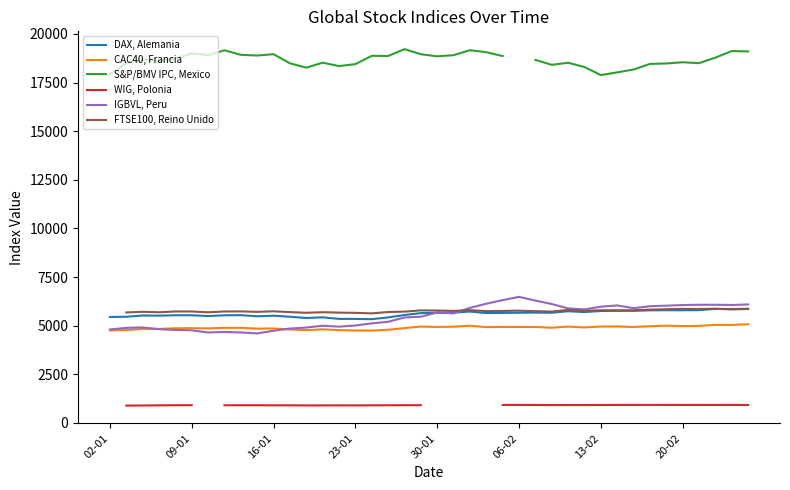

What are all the series names shown in the legend?

DAX, Alemania, CAC40, Francia, S&P/BMV IPC, Mexico, WIG, Polonia, IGBVL, Peru, FTSE100, Reino Unido